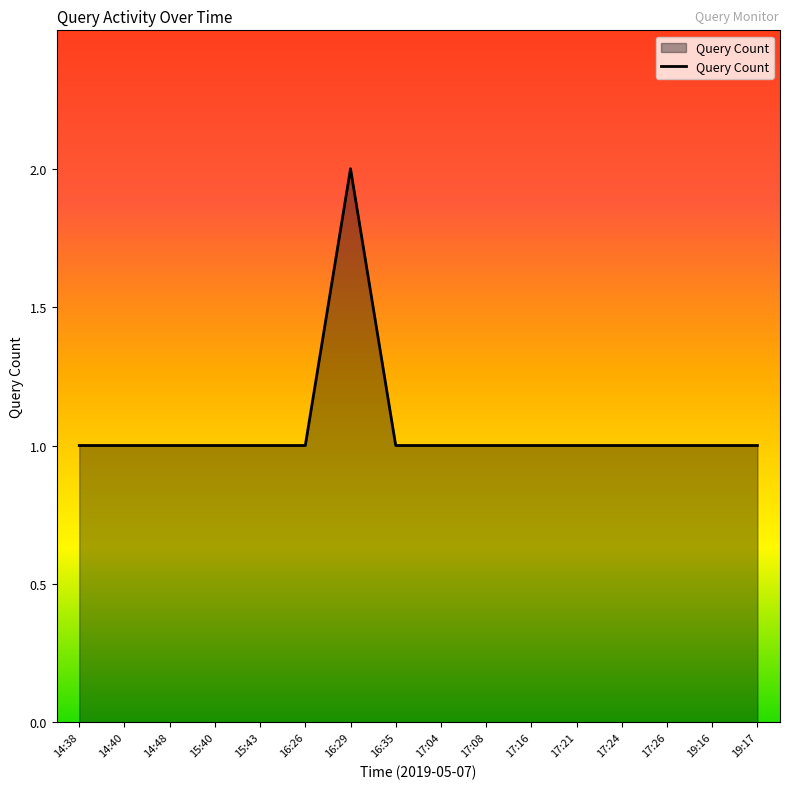

What position from the right is 16:29?

10